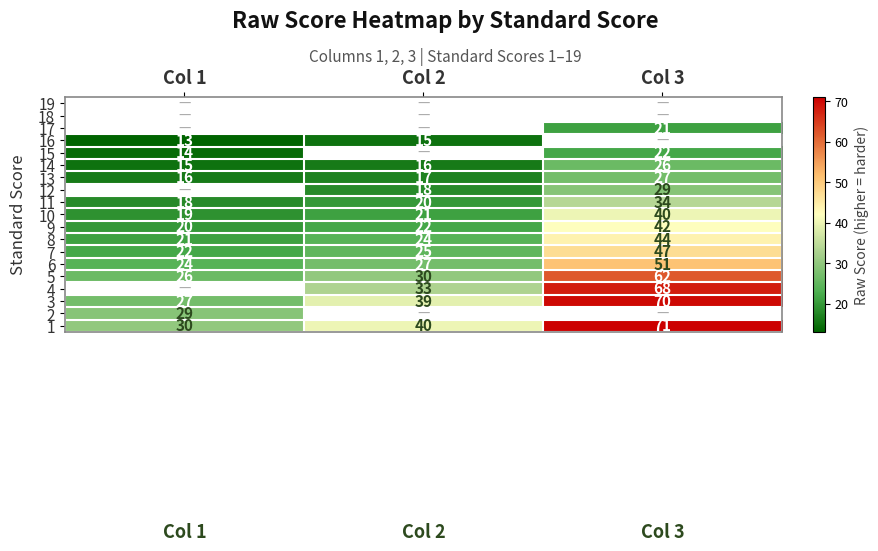

True or false: 1 has a value of 40 at Col 2.

True